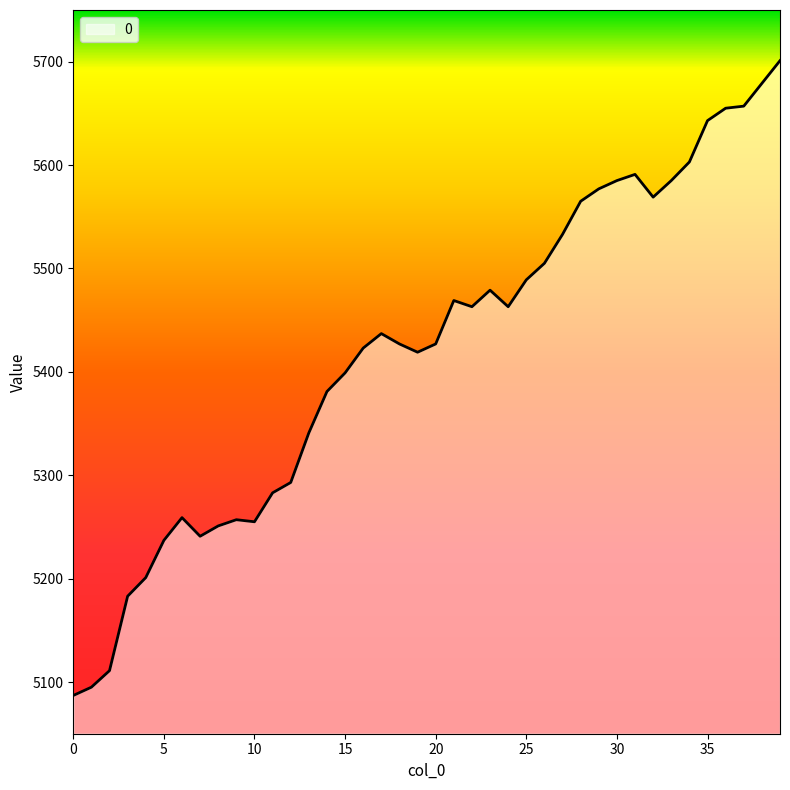

What is the maximum value shown in the chart?

5701